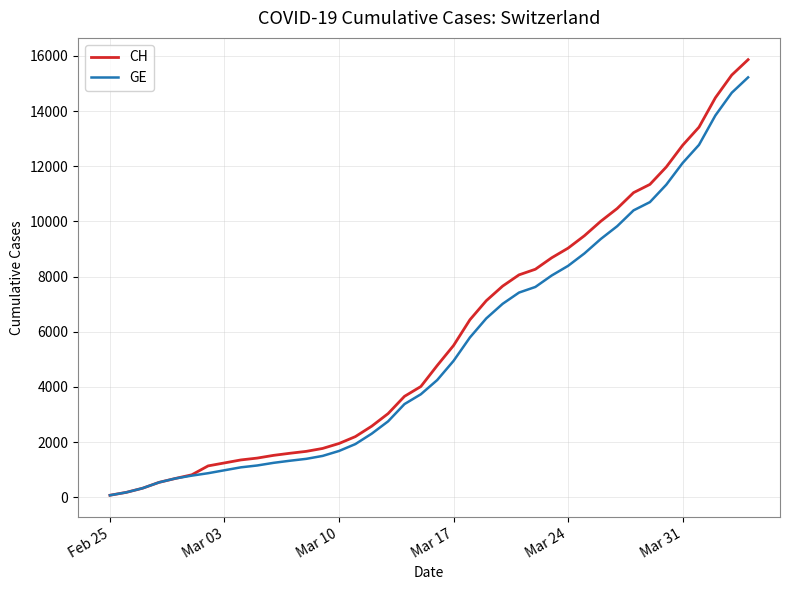

Which series has the largest range (max minus min)?

CH